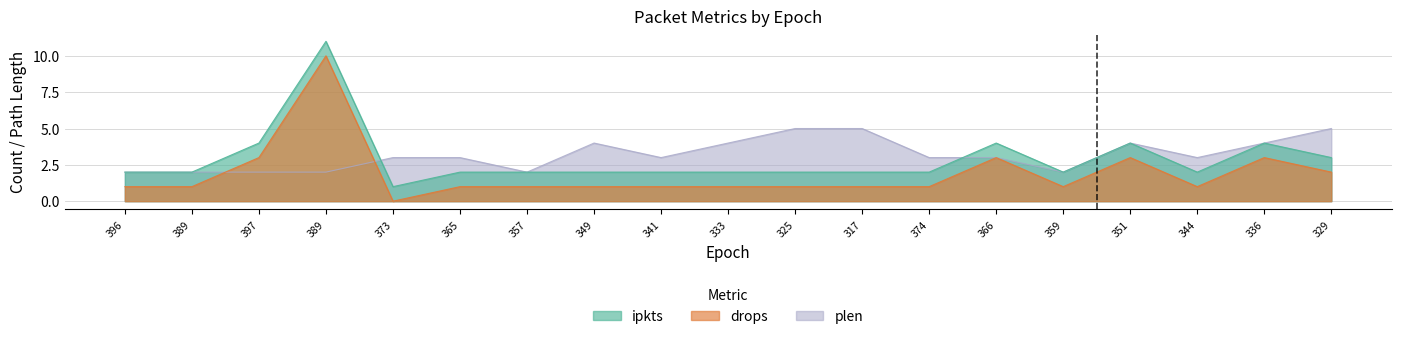

Which series has the largest range (max minus min)?

ipkts